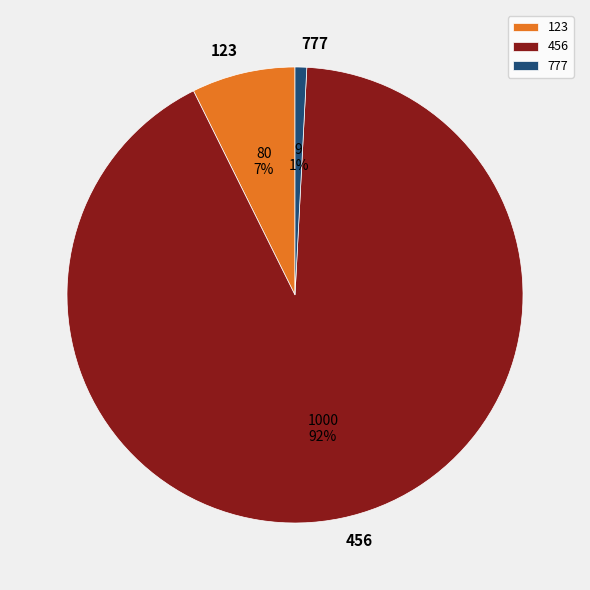

Rank the categories by value from lowest to highest.

777, 123, 456